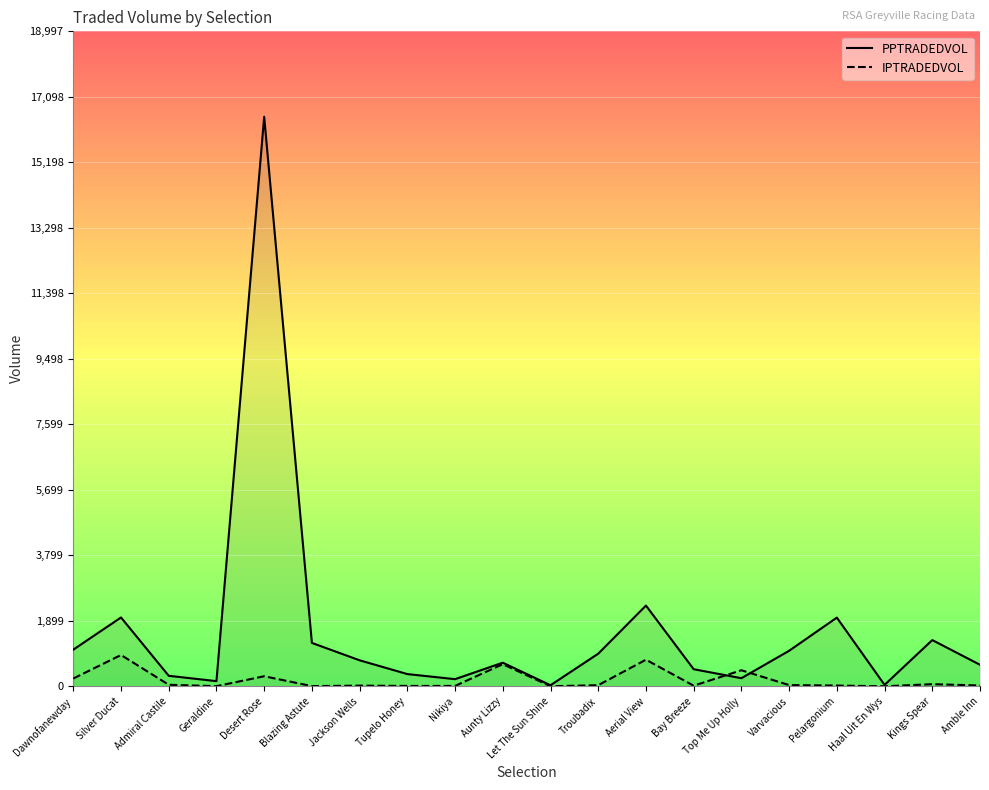

What is the maximum value for PPTRADEDVOL?

16519.9